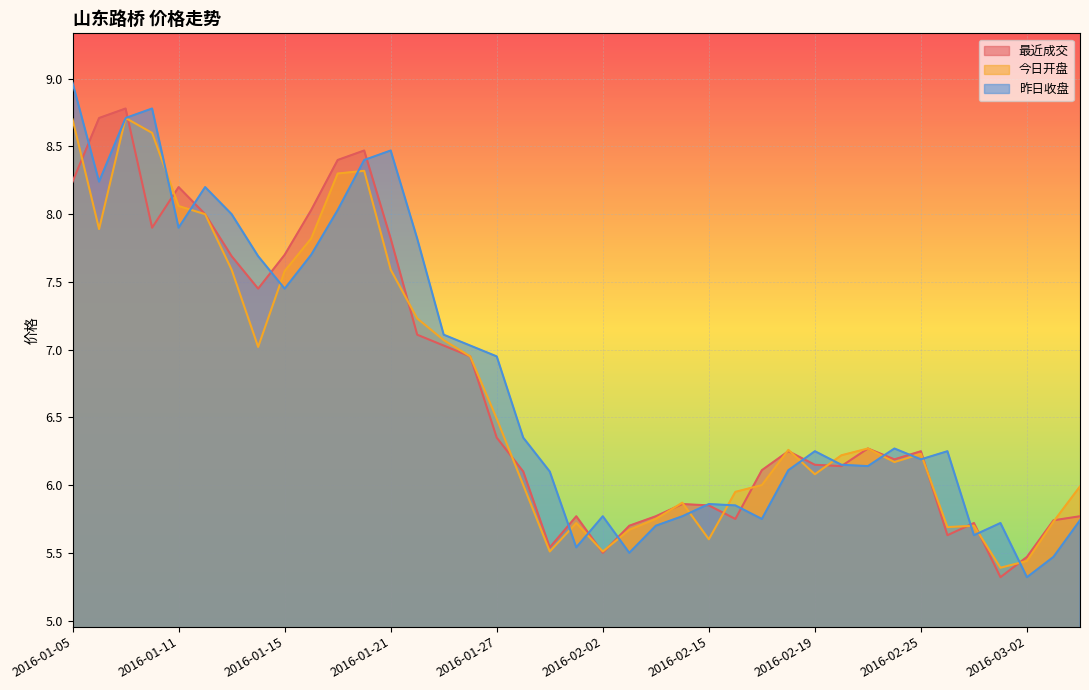

Which series has the largest total across all categories?

昨日收盘